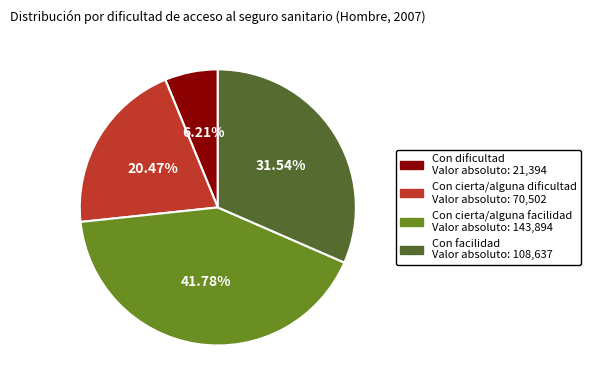

Is it true that Con cierta/alguna facilidad is 42% of the pie?

True